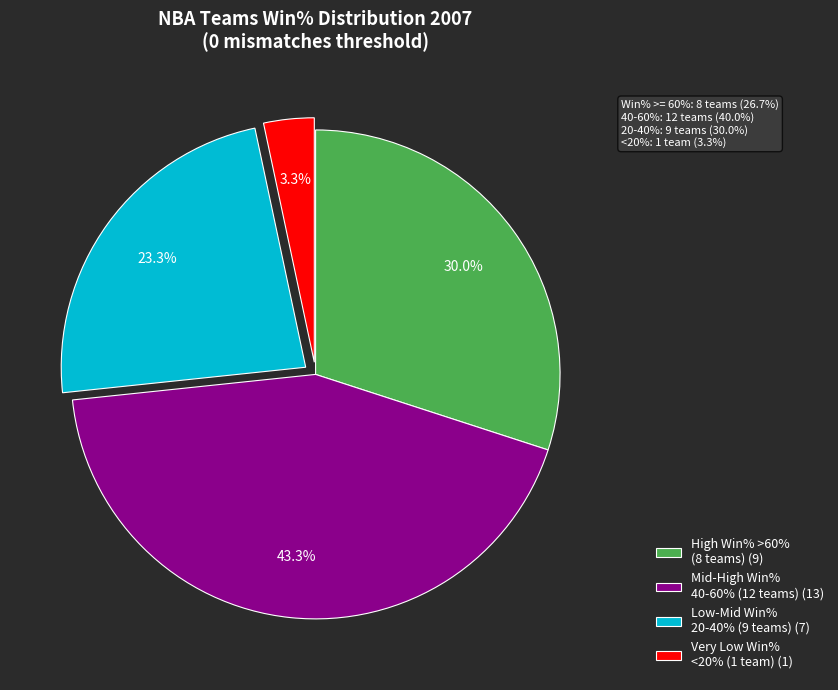

What portion of the pie excludes High Win% >60% (8 teams) (9)?

70.0%